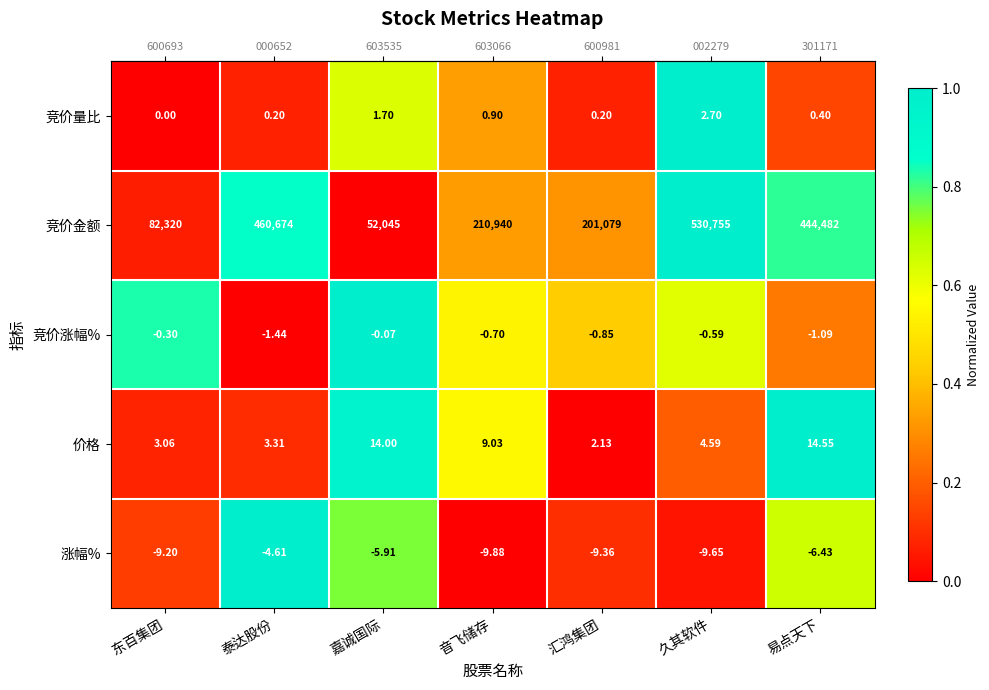

Which category has the lowest value across all series?

音飞储存